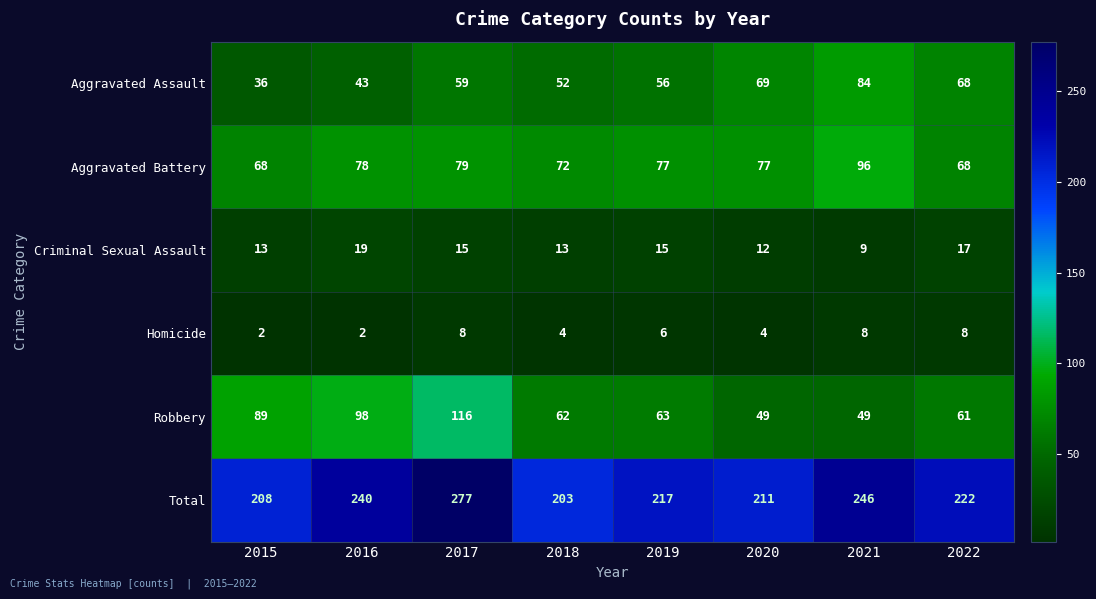

At which category is the sum across all series the highest?

2017